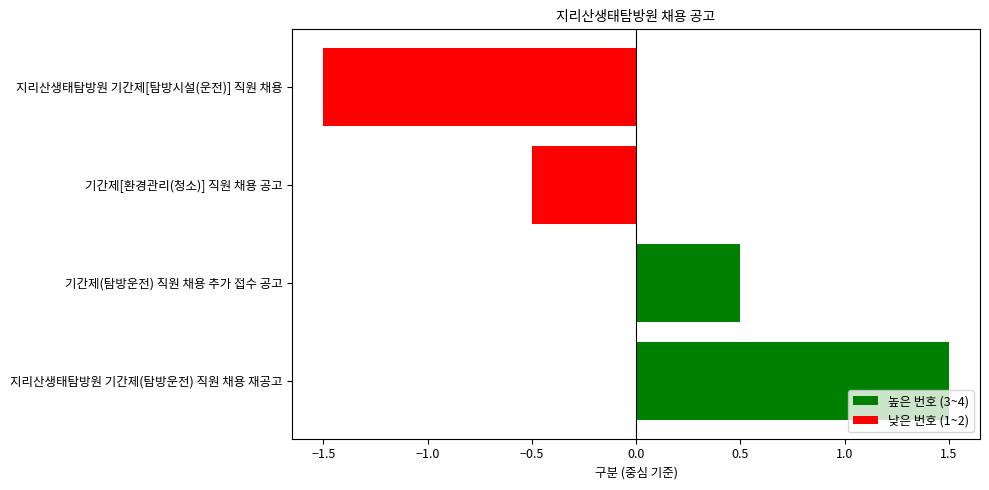

Between 지리산생태탐방원 기간제[탐방시설(운전)] 직원 채용 and 지리산생태탐방원 기간제(탐방운전) 직원 채용 재공고, which is larger?

지리산생태탐방원 기간제(탐방운전) 직원 채용 재공고